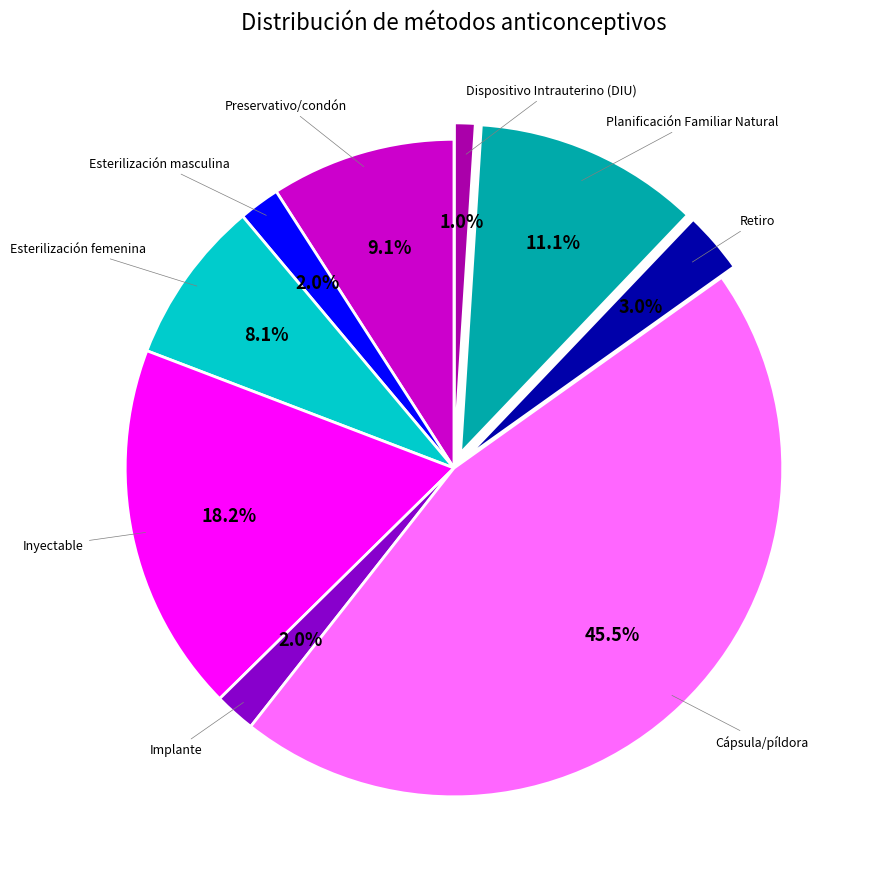

Is there any slice that represents more than half of the pie?

No